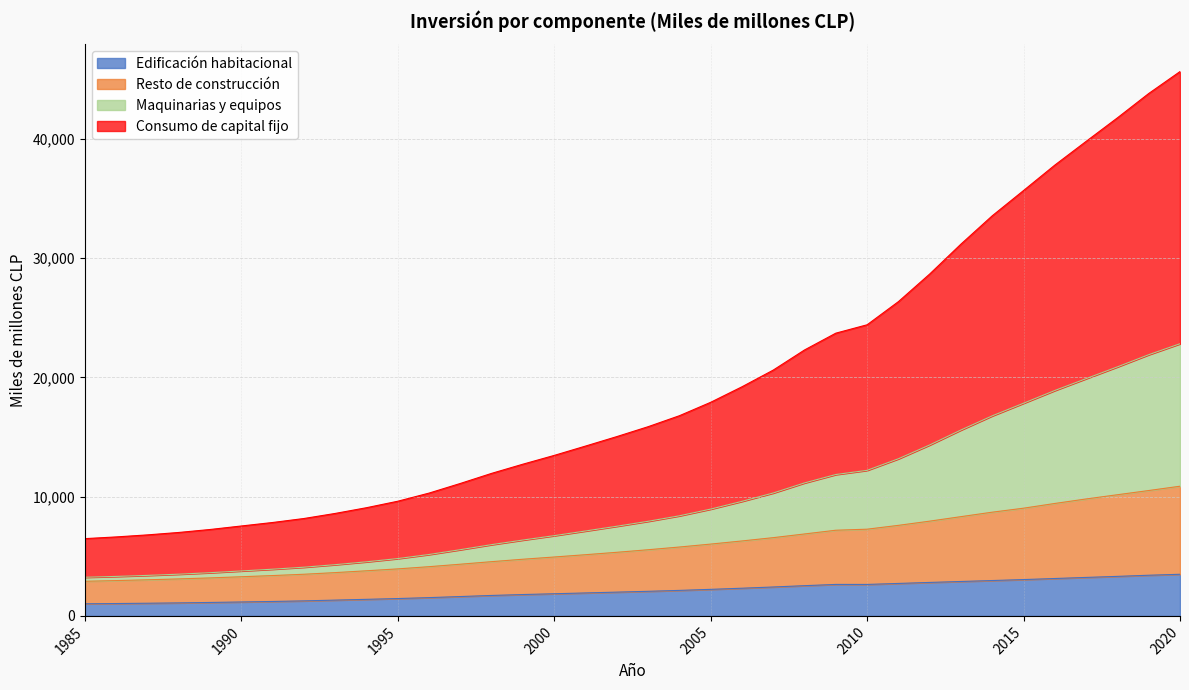

True or false: Edificación habitacional and Resto de construcción cross at least once.

False